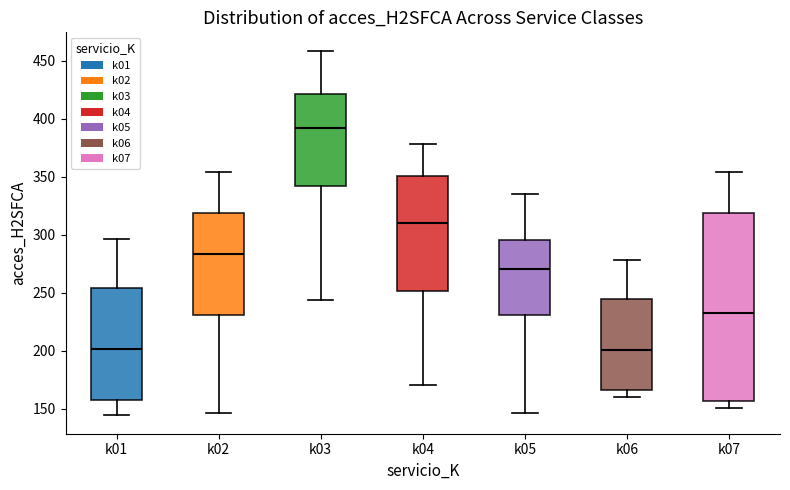

Reading left to right, transcribe this box plot: for each box, give where its median line is, the range the box spans, and where its two whiskers end, as read against the y-axis. The values are not printed on the chart, so give them approximately, as read against the axis.

k01: median 200, box 155 to 255, whiskers 145 to 295
k02: median 285, box 230 to 320, whiskers 145 to 355
k03: median 390, box 340 to 420, whiskers 245 to 460
k04: median 310, box 250 to 350, whiskers 170 to 380
k05: median 270, box 230 to 295, whiskers 145 to 335
k06: median 200, box 165 to 245, whiskers 160 to 280
k07: median 235, box 155 to 320, whiskers 150 to 355